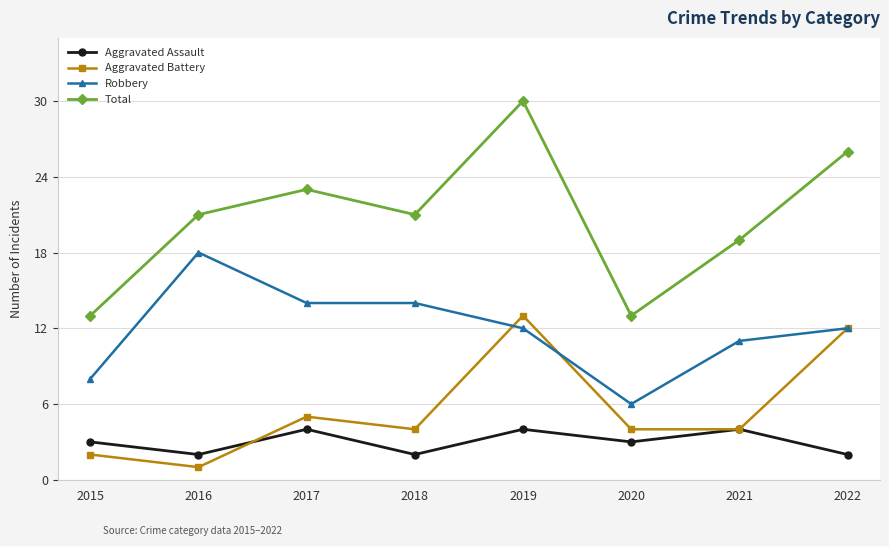

Where is the first local maximum for Aggravated Battery?

2017